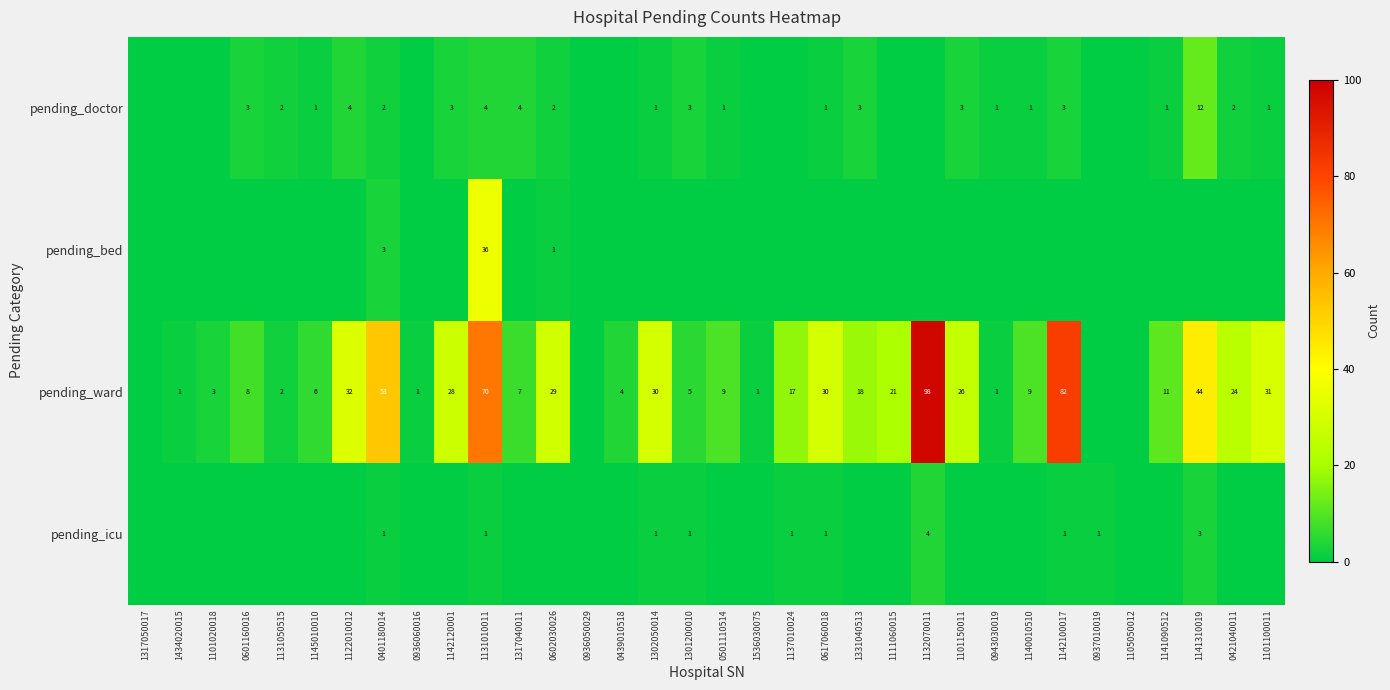

True or false: pending_ward has a value of 17 at 1101150011.

False